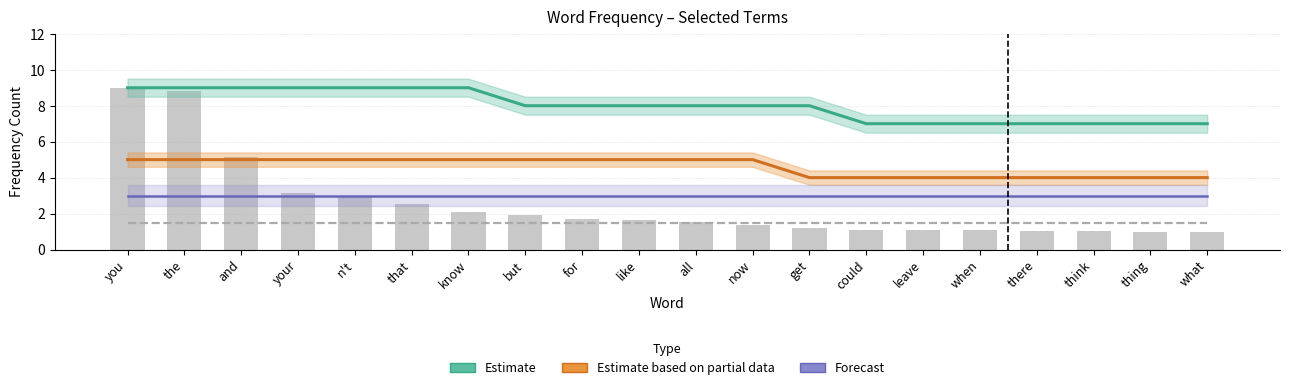

List the labels in order of two value, largest first.

you, the, and, your, n't, that, know, but, for, like, all, now, get, could, leave, when, there, think, thing, what